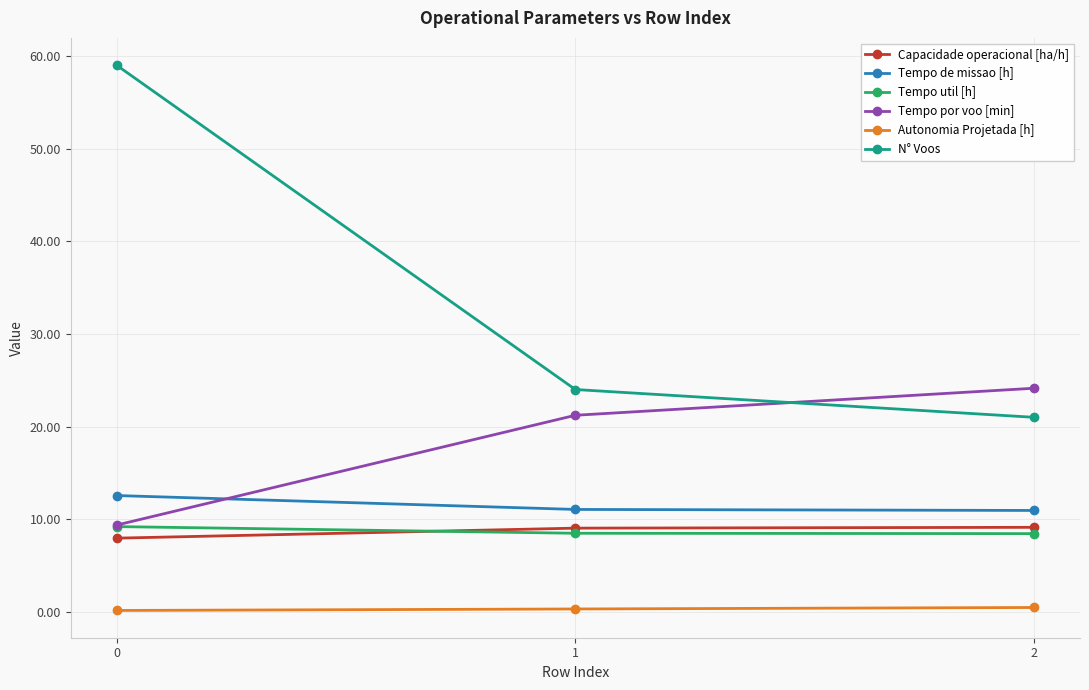

The Tempo por voo [min] series shows 13.8 at 1. True or false?

False